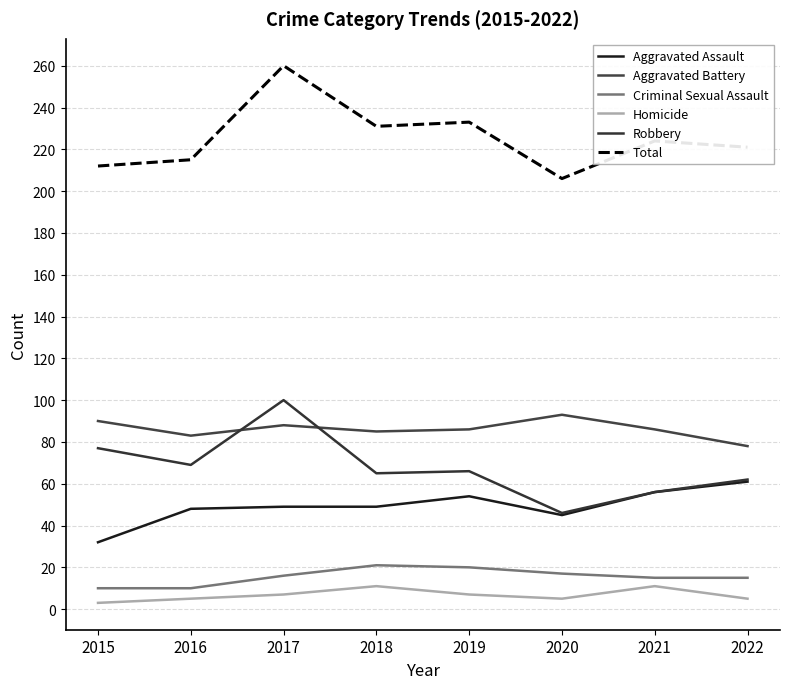

True or false: Aggravated Battery has a value of 30 at 2022.

False